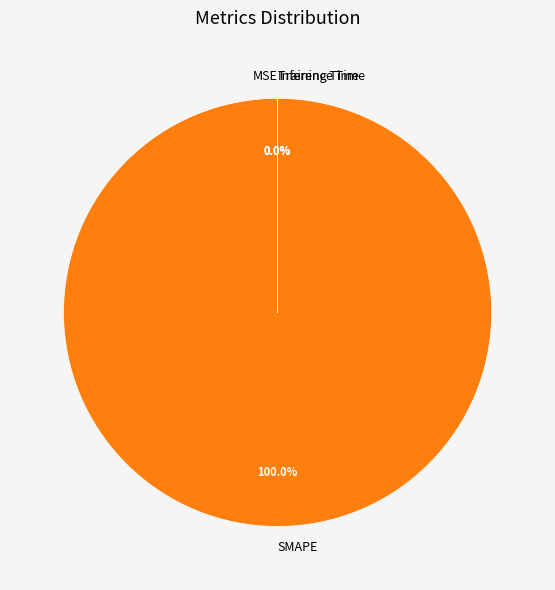

Does any single category account for the majority?

Yes